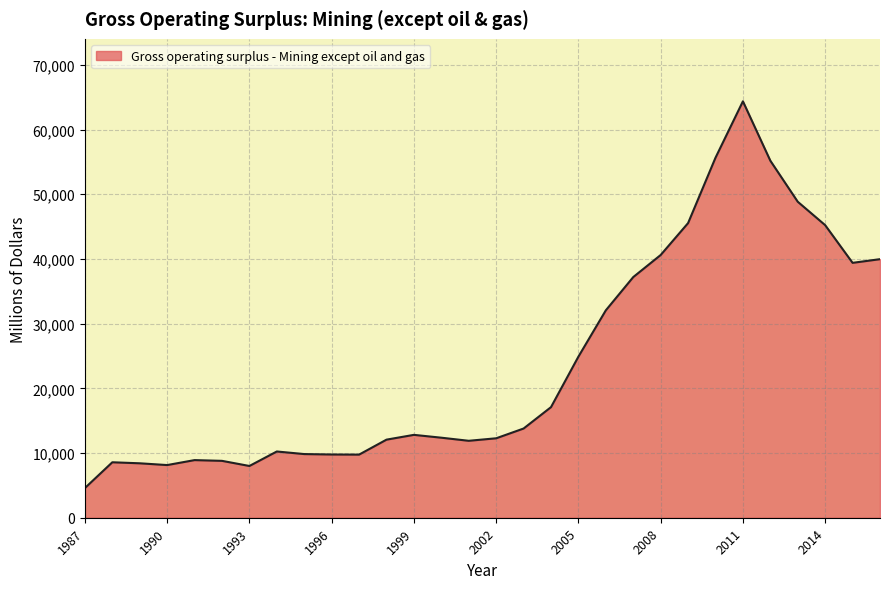

What is the difference between the maximum and minimum values?

59776